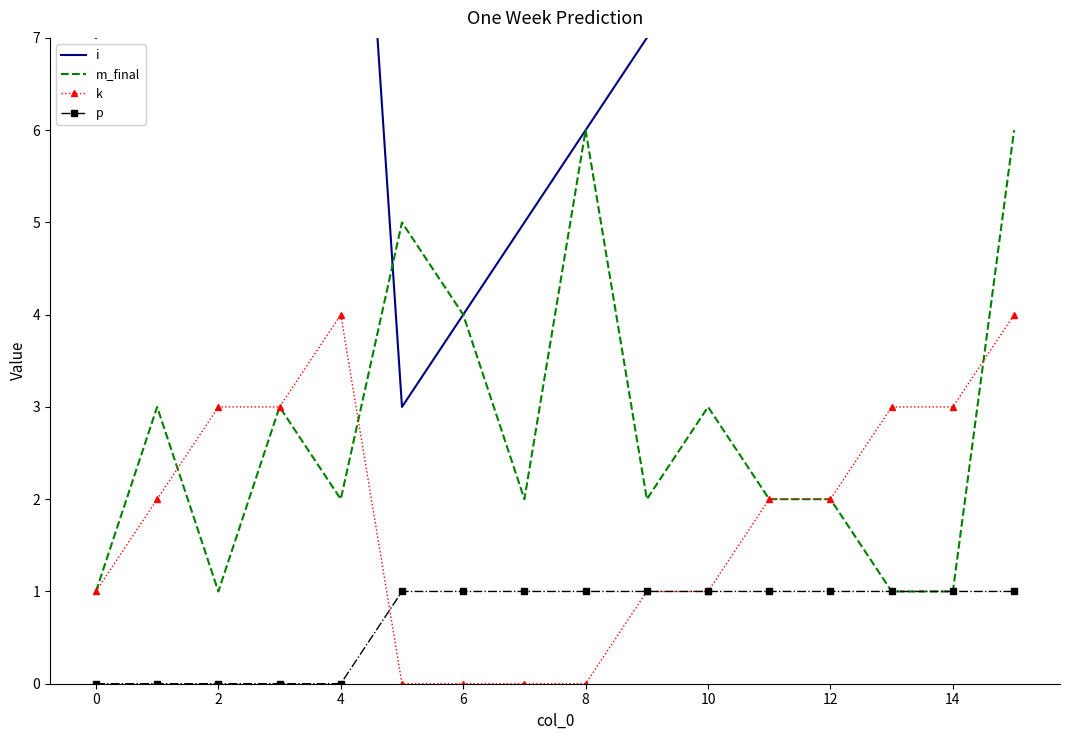

The value of k at 2 is 3. True or false?

True